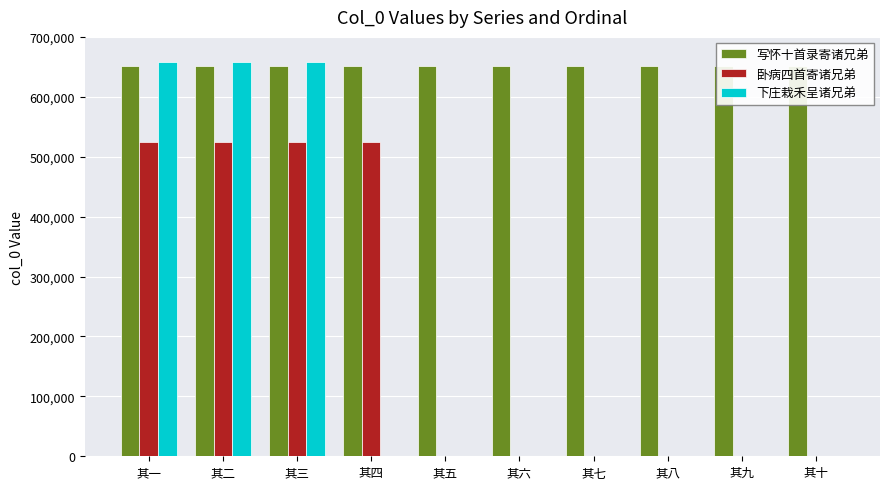

What is the difference between the maximum and minimum values in the 写怀十首录寄诸兄弟 series?

9